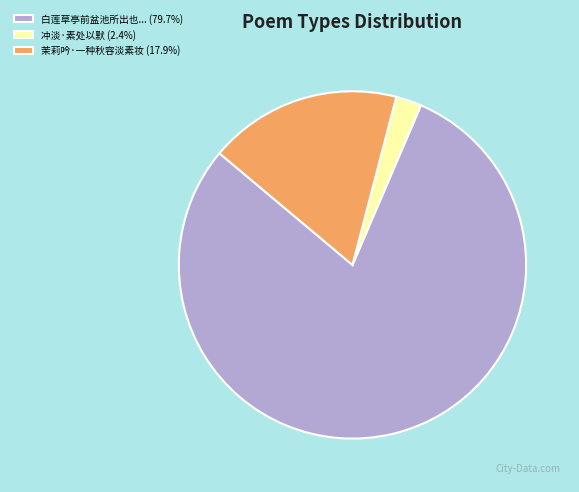

Does any single category account for the majority?

Yes